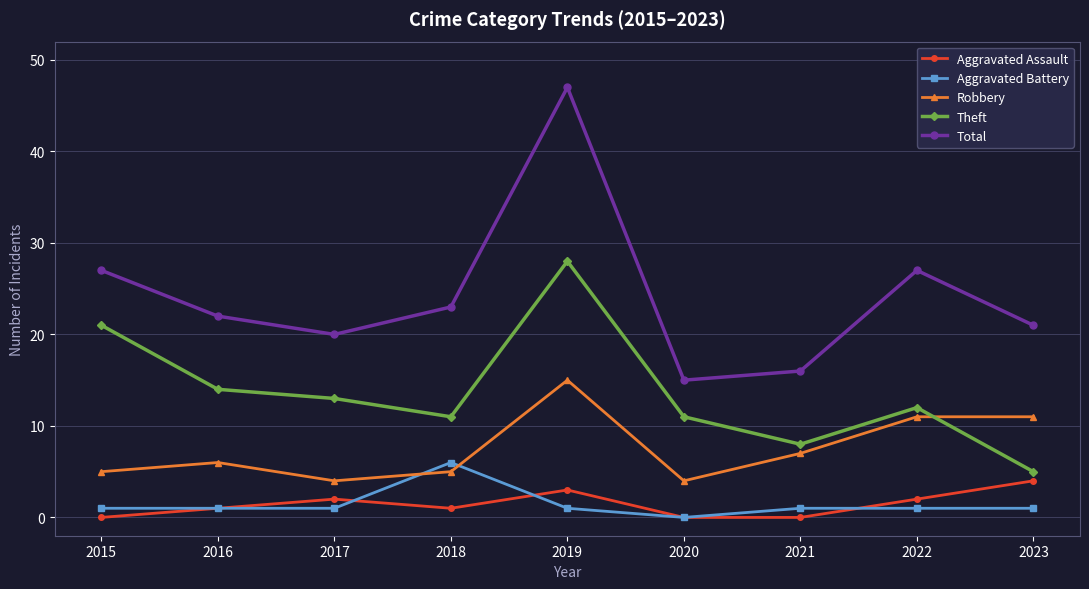

What is the maximum value shown in the chart?

47